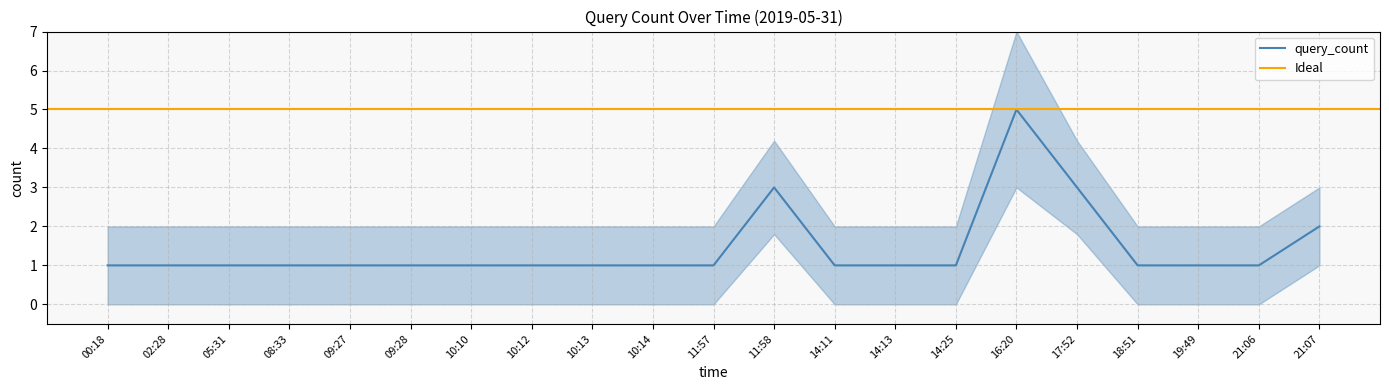

Rank the categories by value from highest to lowest.

16:20, 11:58, 17:52, 21:07, 00:18, 02:28, 05:31, 08:33, 09:27, 09:28, 10:10, 10:12, 10:13, 10:14, 11:57, 14:11, 14:13, 14:25, 18:51, 19:49, 21:06